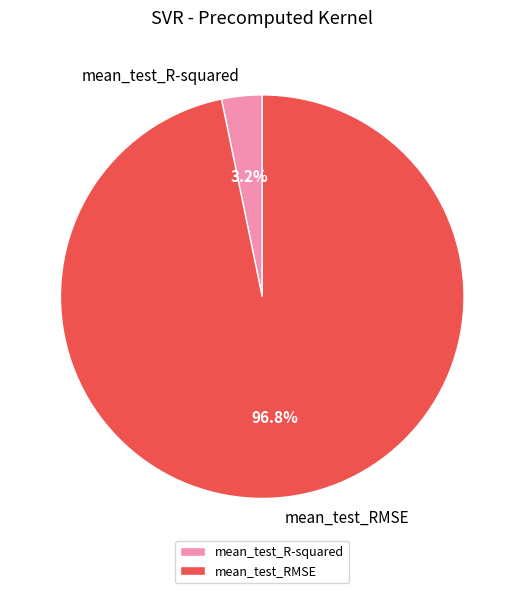

Which slice is the smallest?

mean_test_R-squared